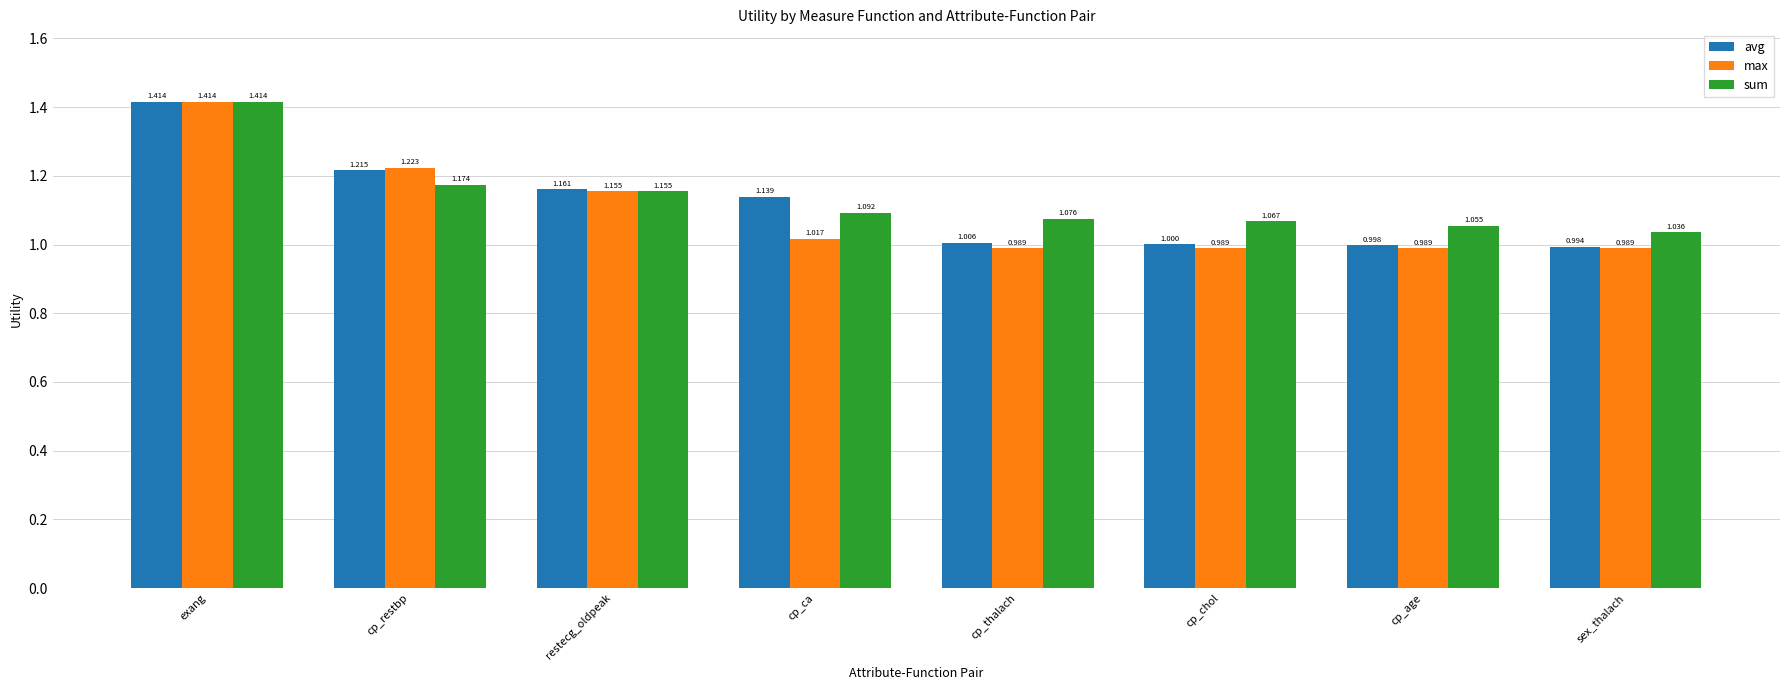

Is it true that avg equals 0.2 at sex_thalach?

False